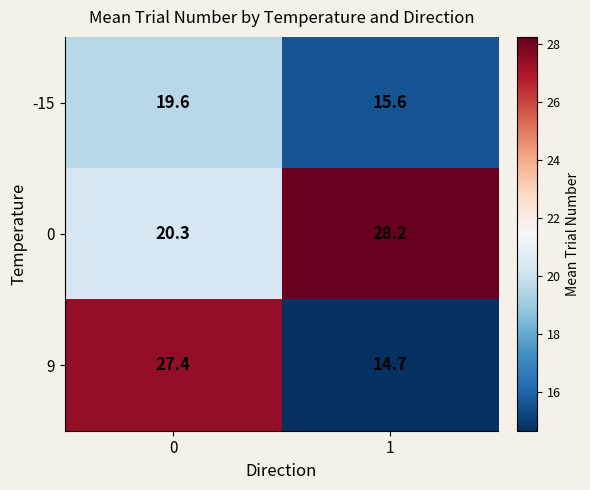

List the series in order of their overall mean, highest first.

0, 9, -15